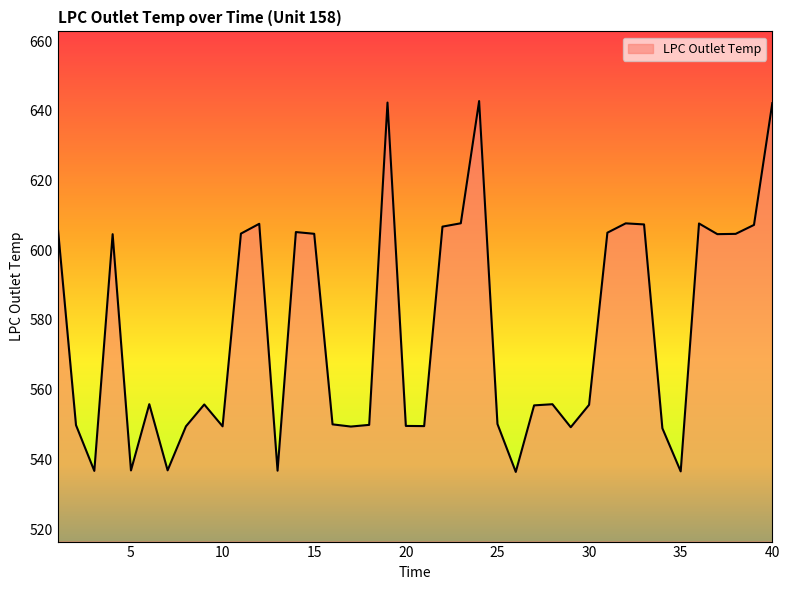

What is the minimum value shown in the chart?

536.4